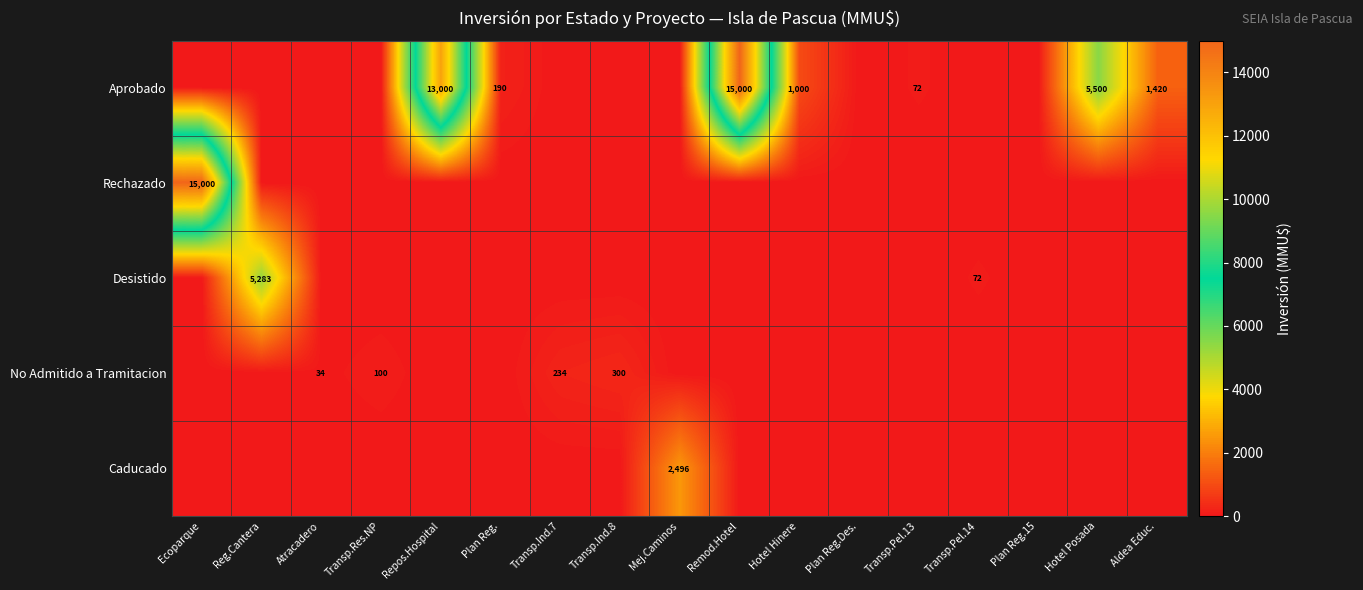

At which category is the sum across all series the highest?

Ecoparque